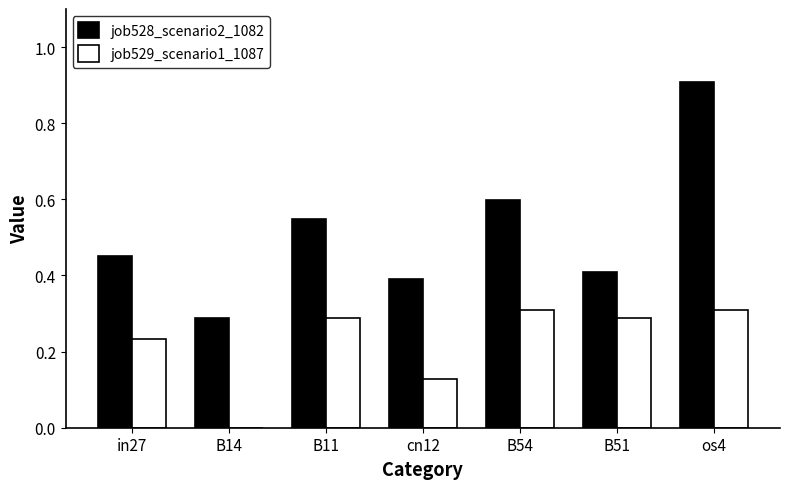

True or false: job529_scenario1_1087 has a value of 0.5 at os4.

False